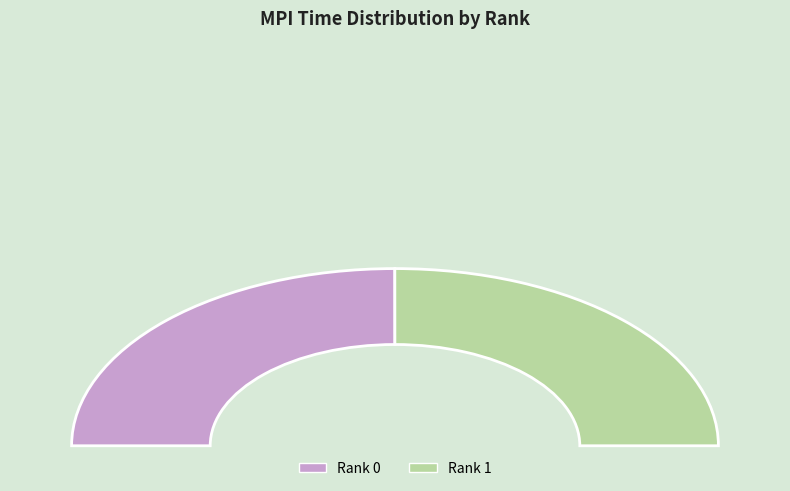

What is the ratio of the value at 0 to the value at 1?

1.0